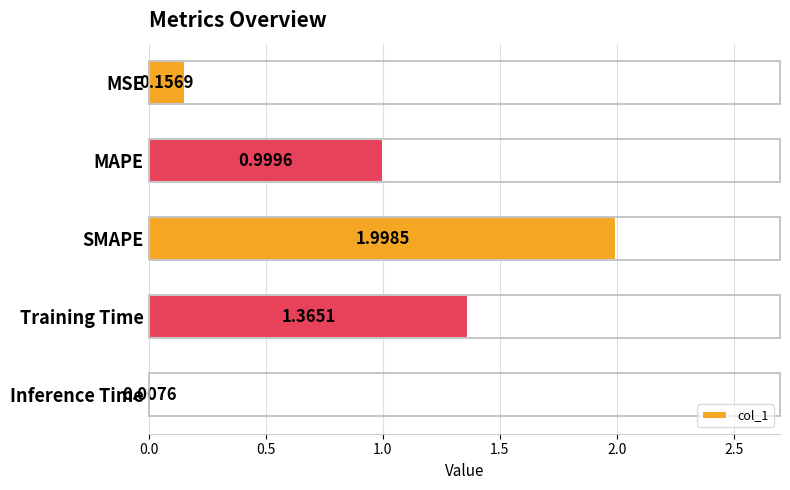

What is the change in value from SMAPE to Inference Time?

-2.0